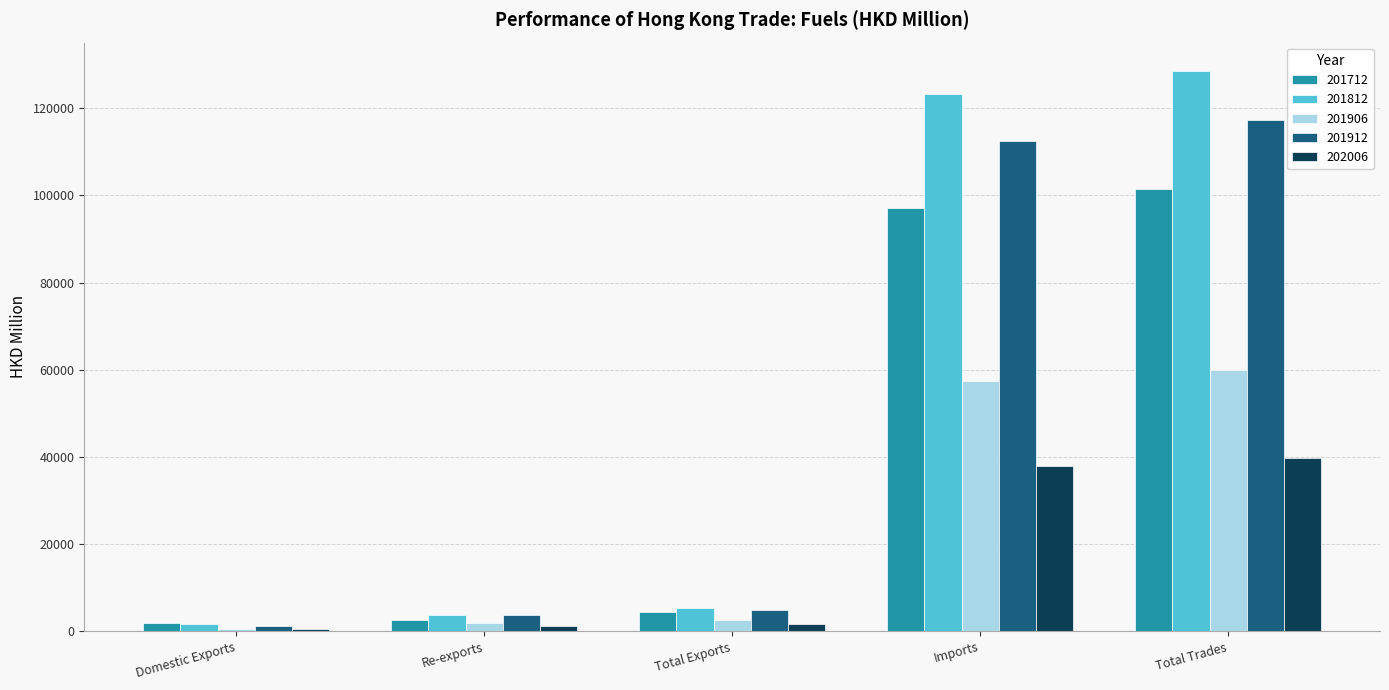

What is the approximate value of 201912 at Re-exports?

3654.4